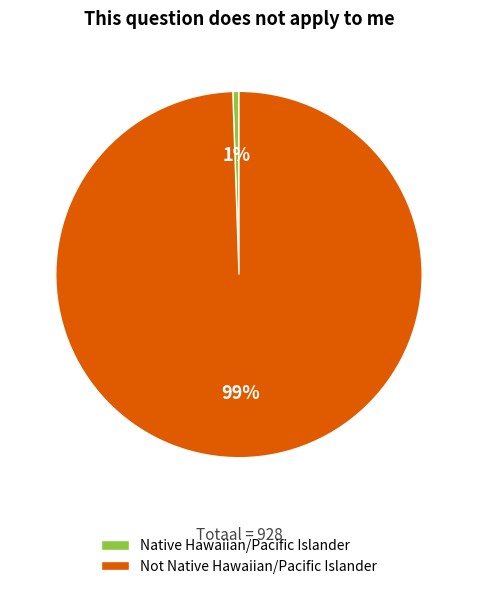

Which has a higher value, Not Native Hawaiian/Pacific Islander or Native Hawaiian/Pacific Islander?

Not Native Hawaiian/Pacific Islander